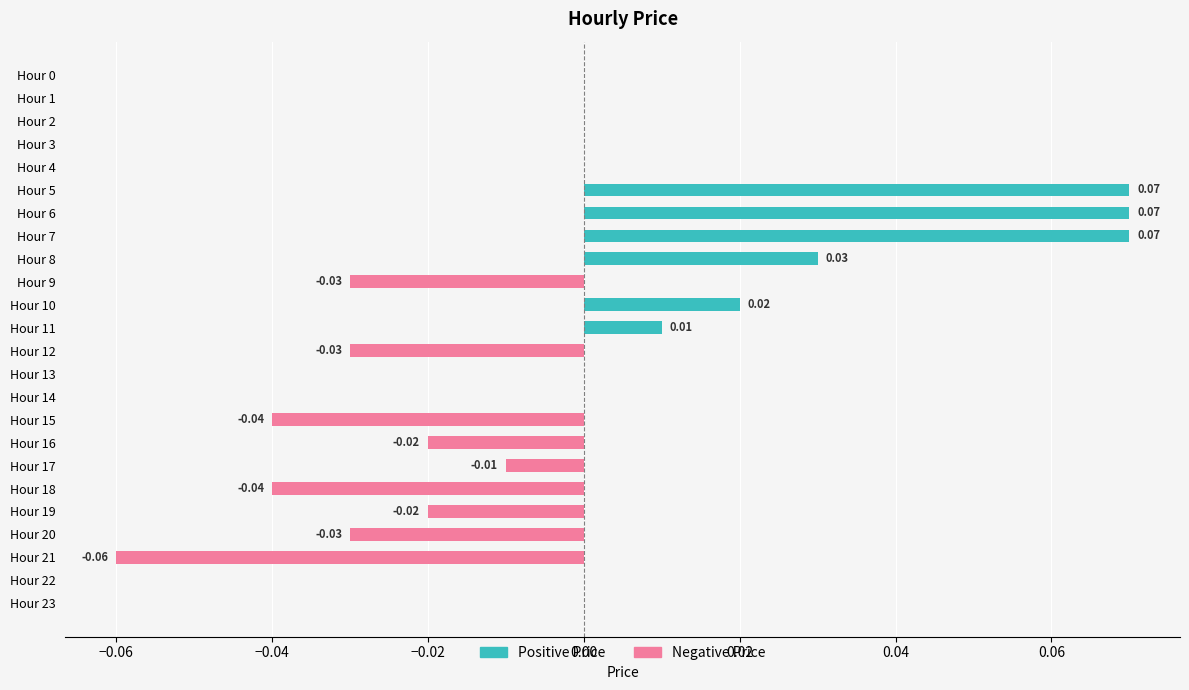

What position from the left is 12?

13